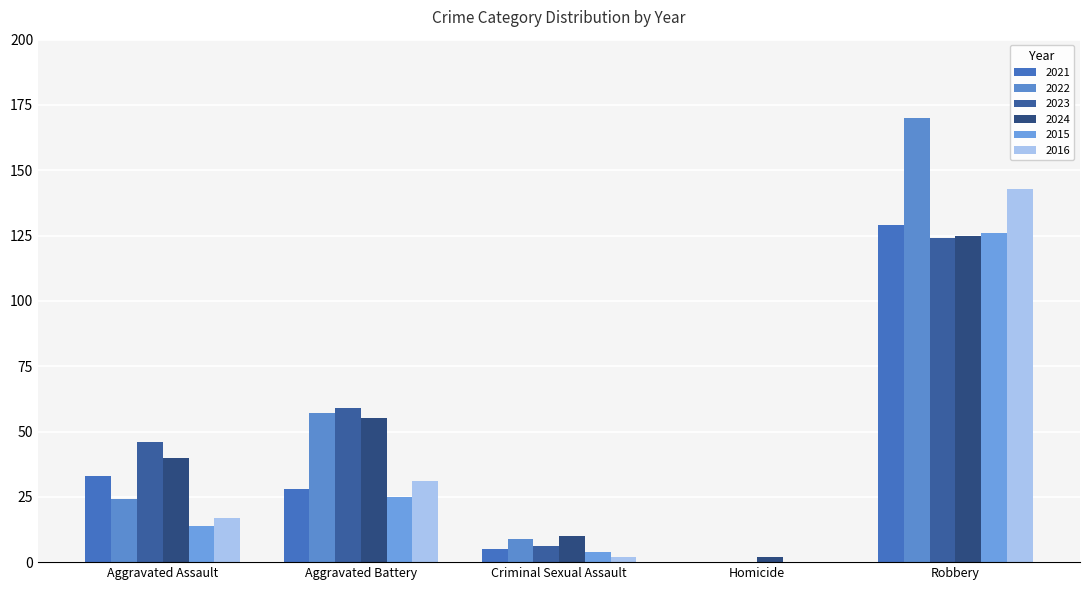

What is the difference between the maximum and minimum values in the 2016 series?

143